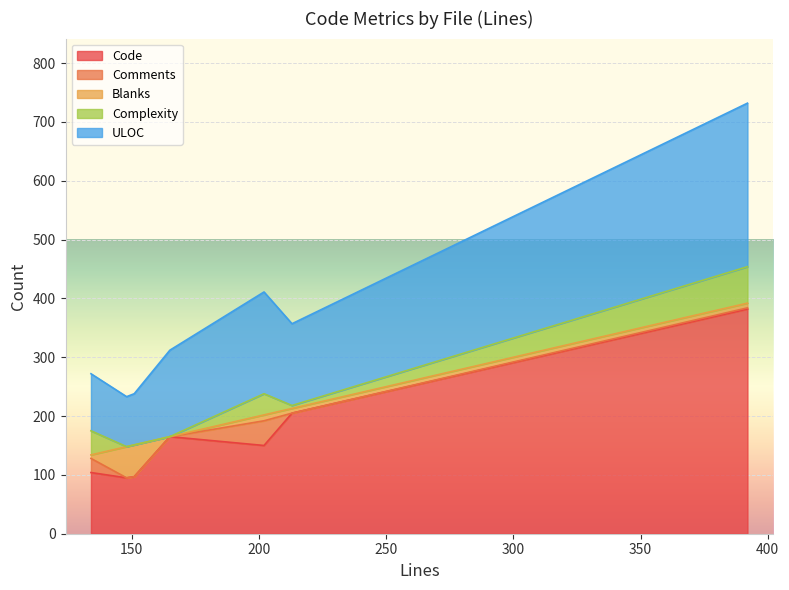

How many interior local valleys does the Complexity series have?

1